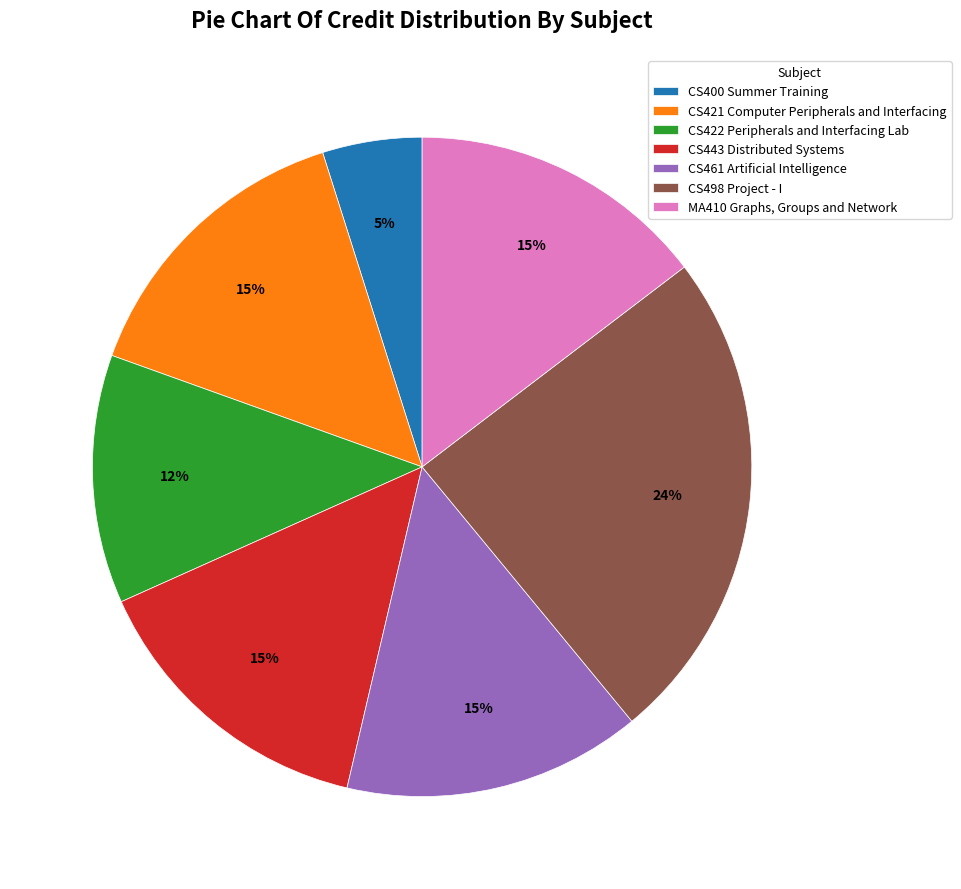

Is there any slice that represents more than half of the pie?

No